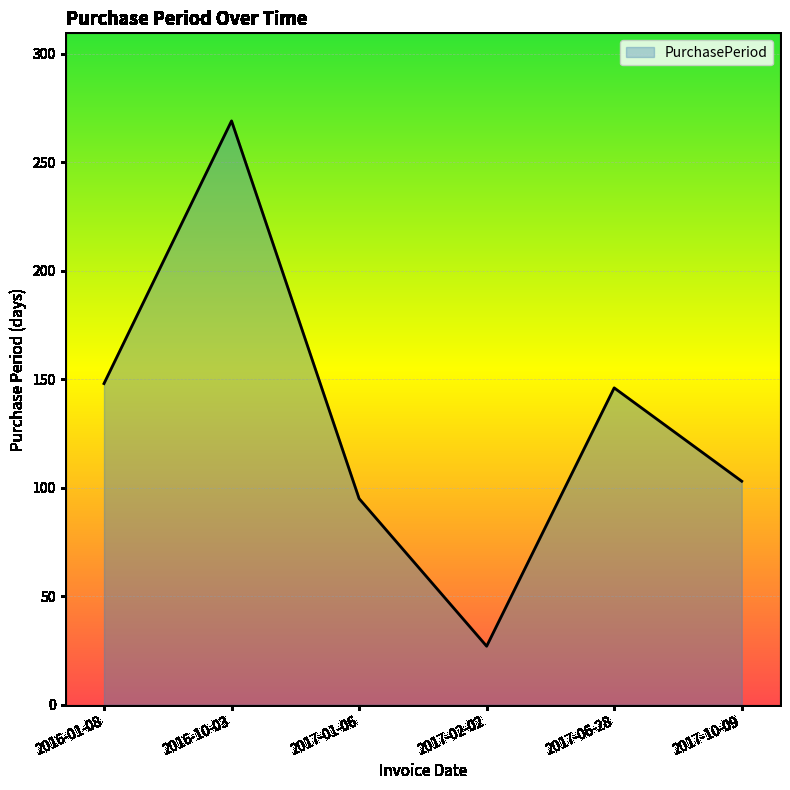

Is it true that the value at 2017-02-02 is 27?

True